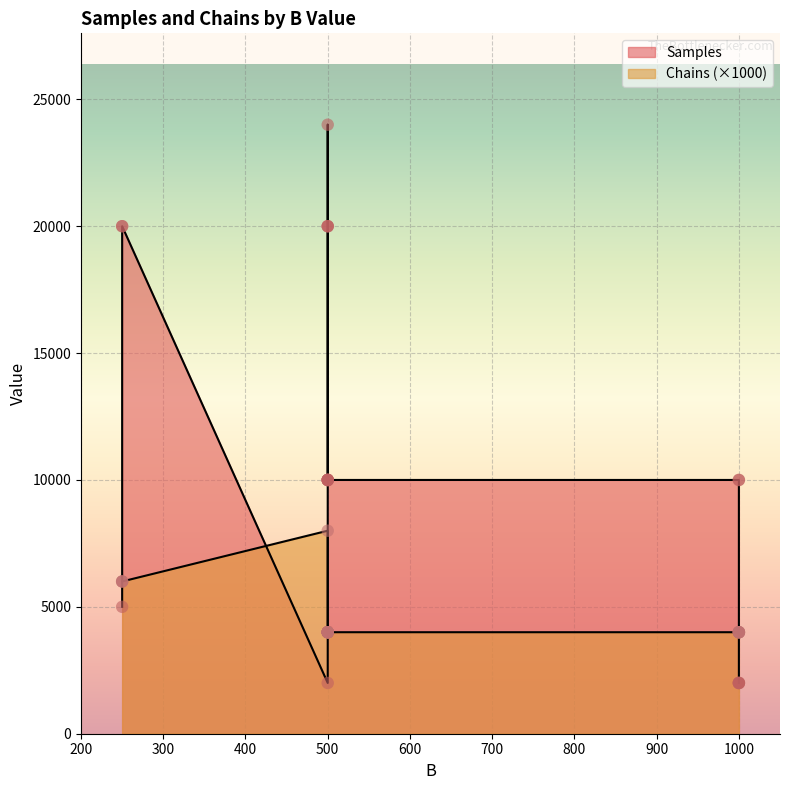

What are all the series names shown in the legend?

Samples, Chains